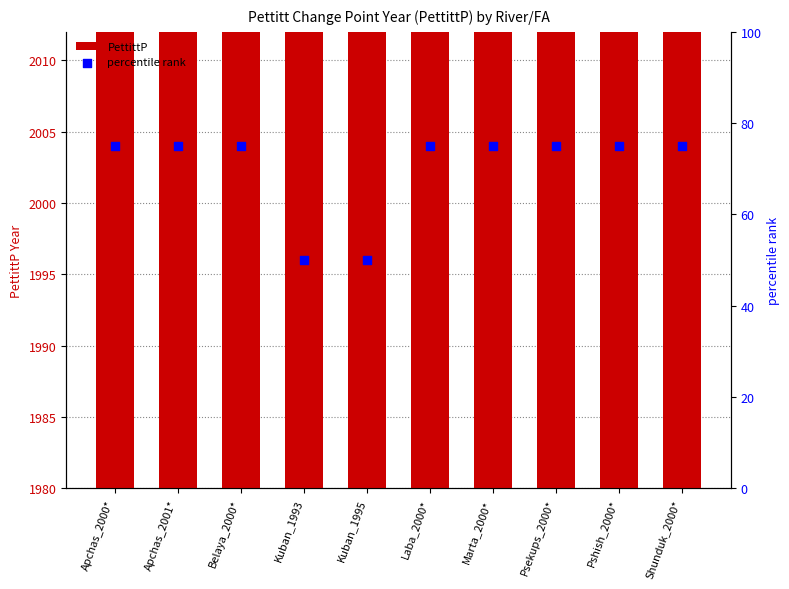

Which series reaches the maximum Y coordinate?

PettittP